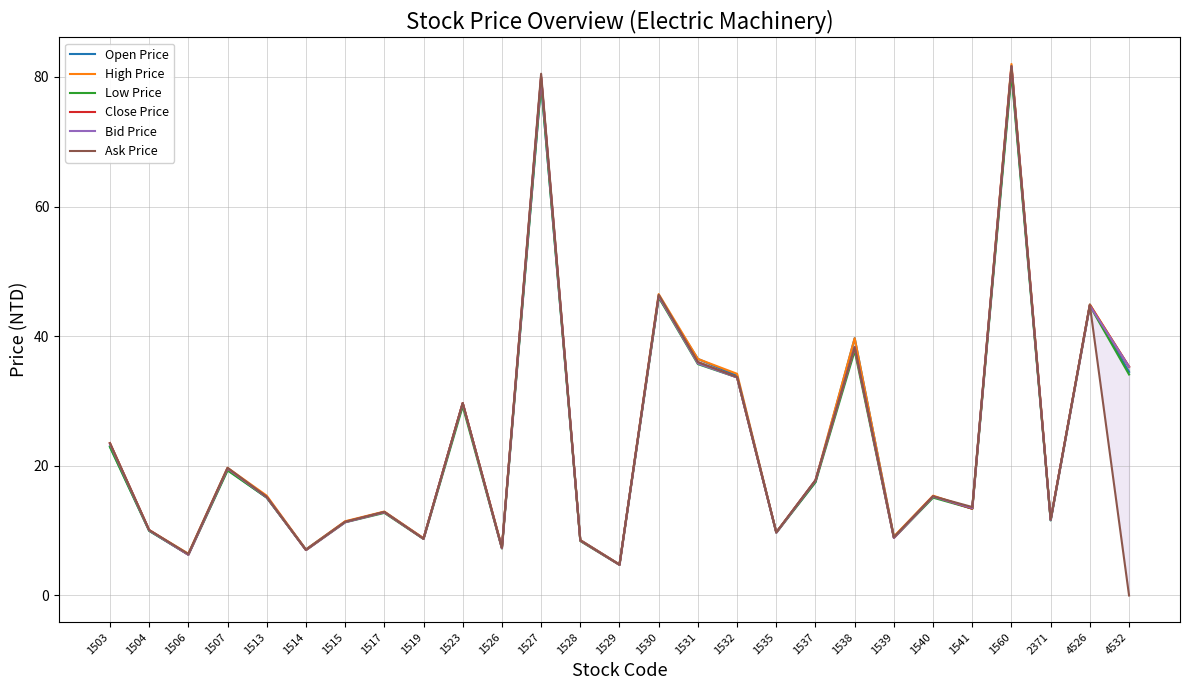

What is the maximum value for Bid Price?

81.6